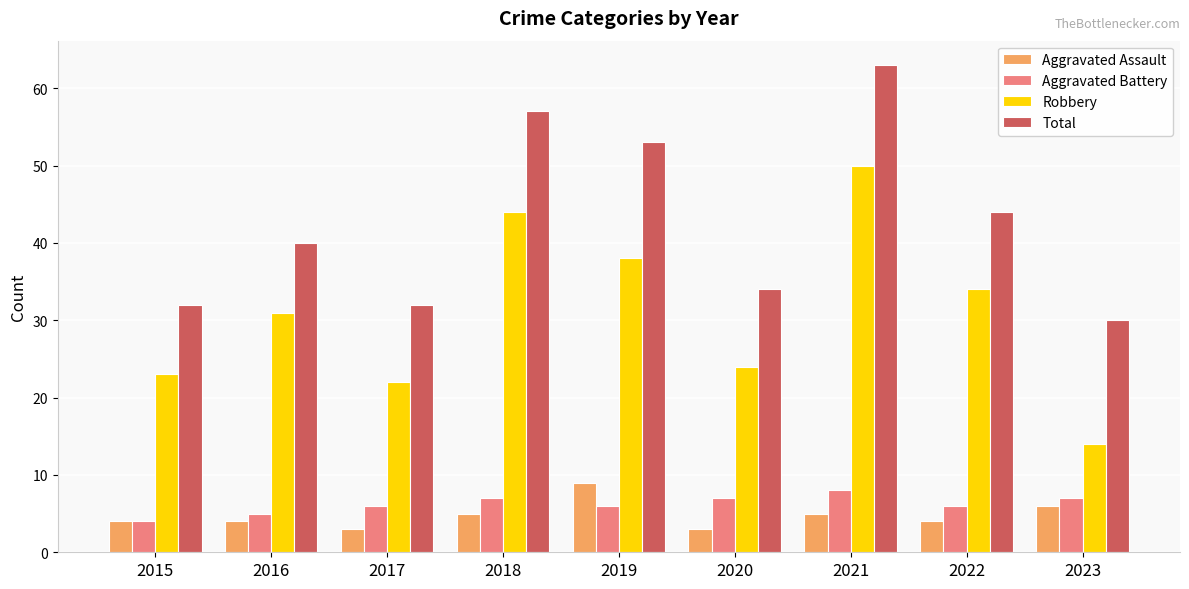

Which category has the lowest value in the Aggravated Battery series?

2015